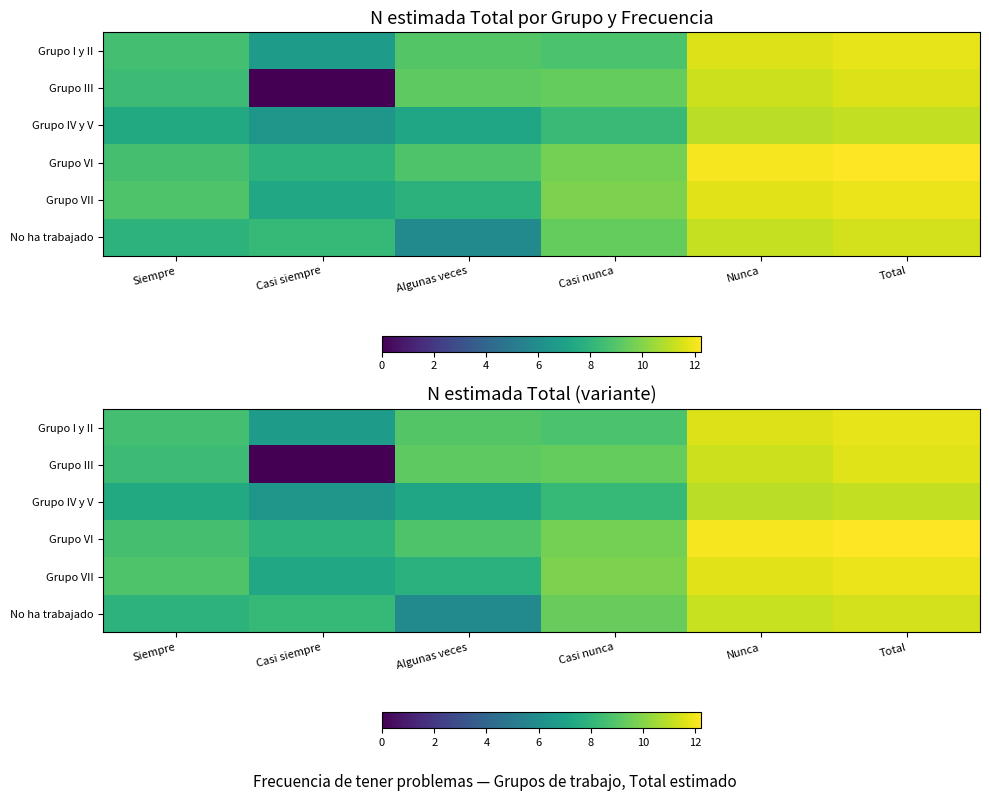

The Grupo VI series shows 8.8 at Algunas veces. True or false?

True